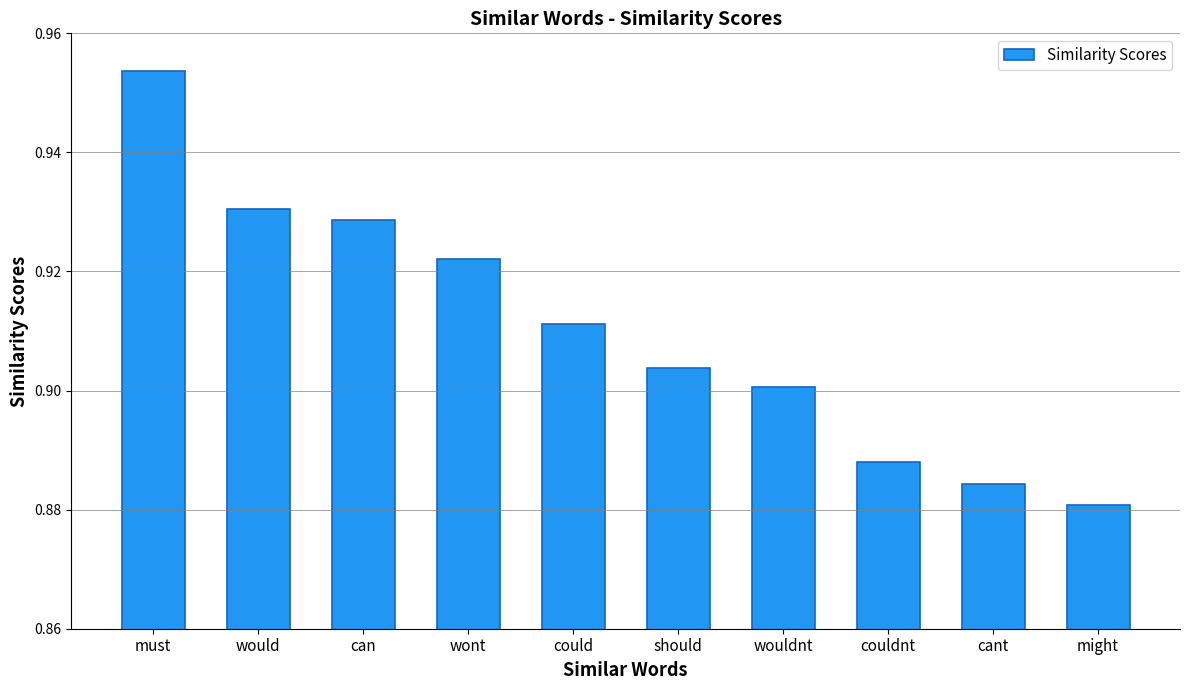

What is the sum of the values at might and would?

1.8